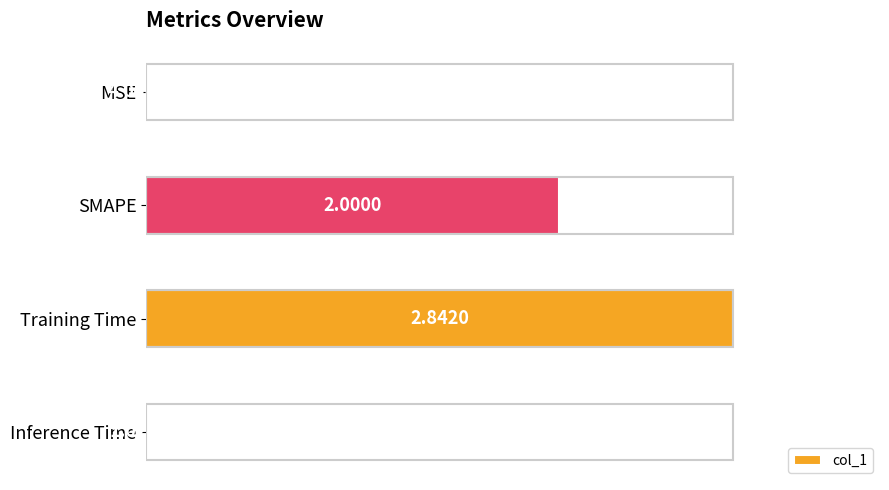

Which category has the highest value across all series?

Training Time